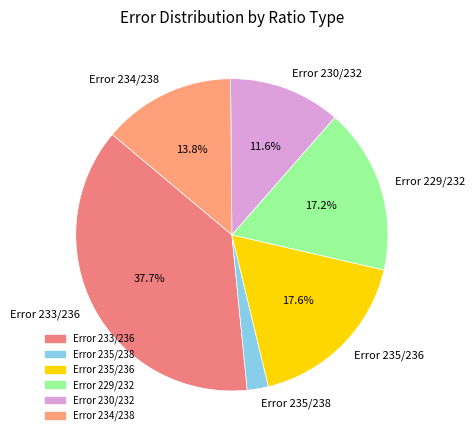

Combined, do Error 235/238 and Error 234/238 account for over 50%?

No